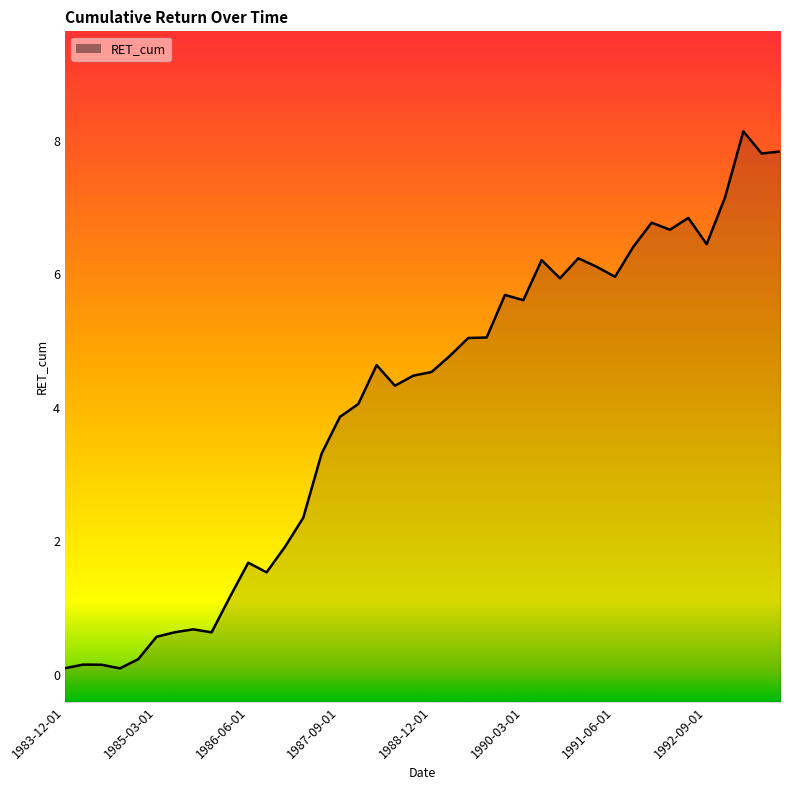

What is the greatest value displayed?

8.1